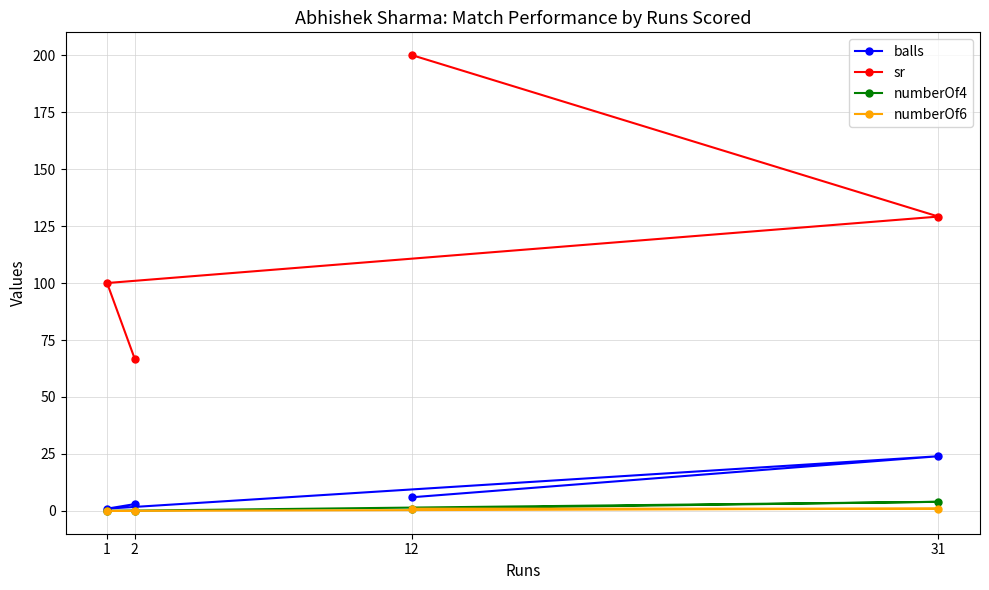

Does the chart display data point markers on the line(s)?

Yes